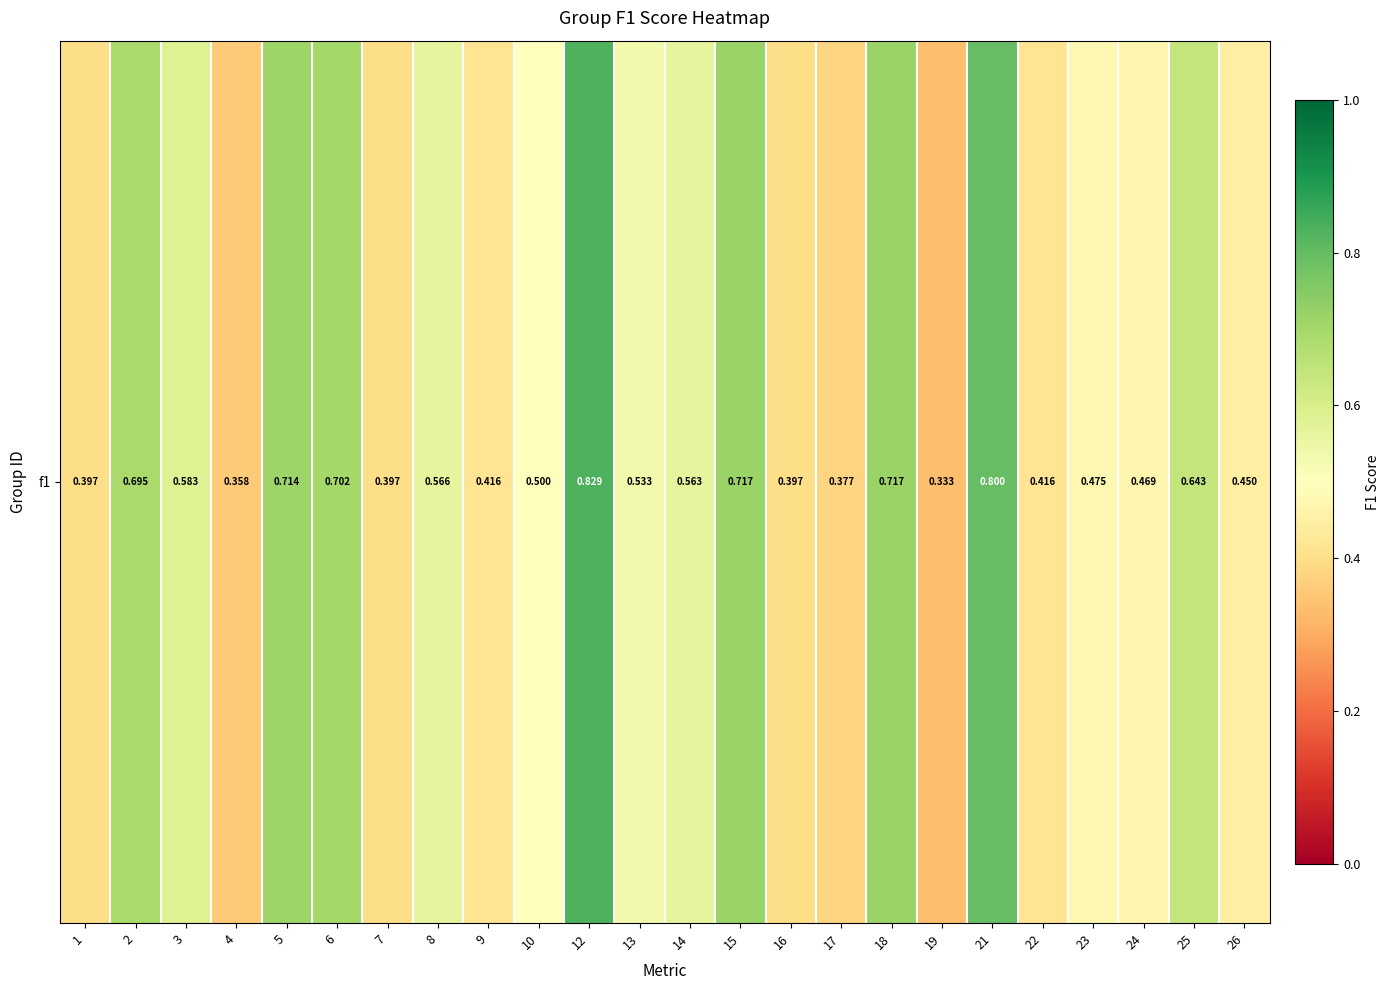

How many series are shown in this chart?

1